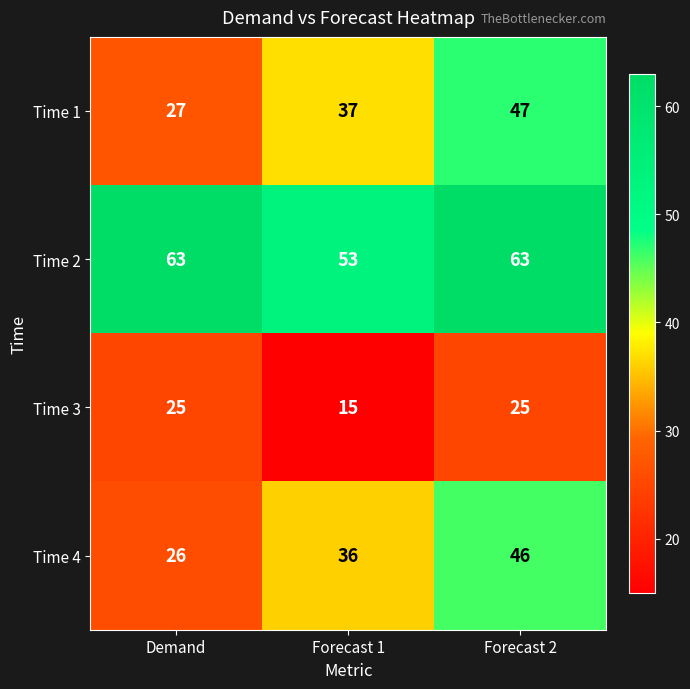

Which series has the largest total across all categories?

Time 2